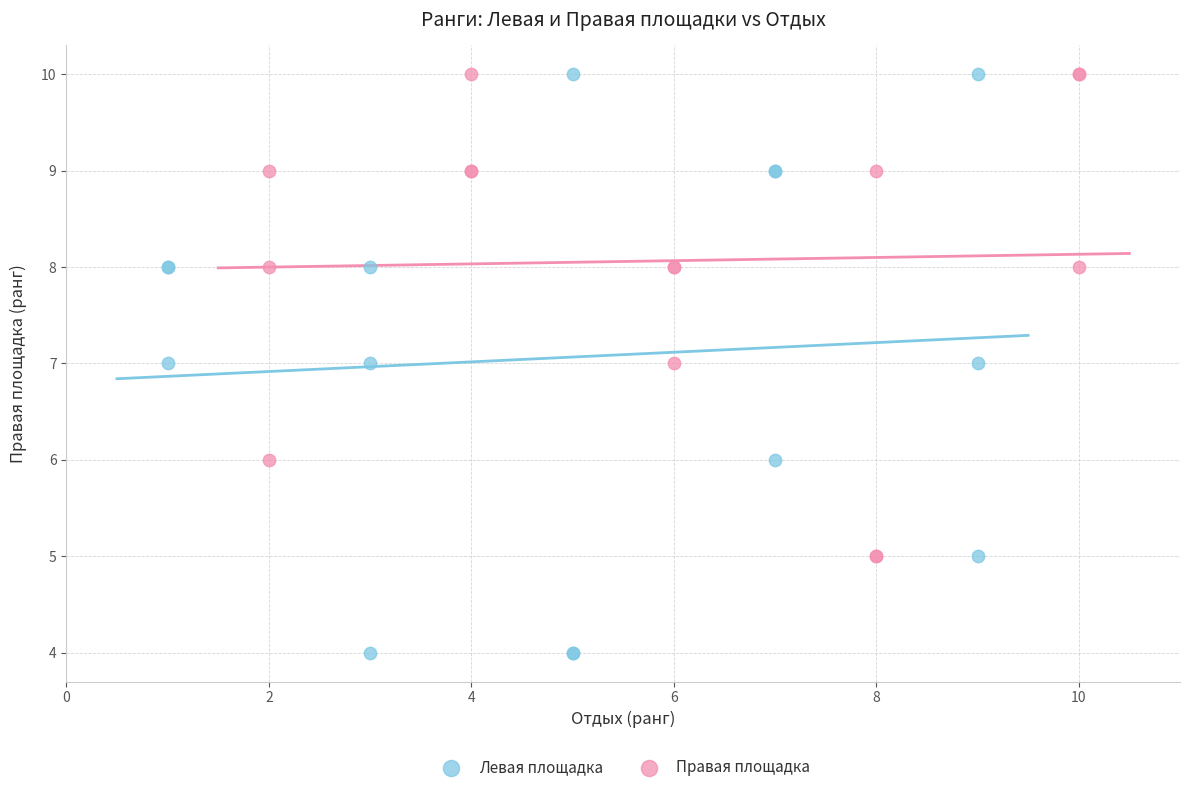

Which series contains the lowest Y value?

Левая площадка